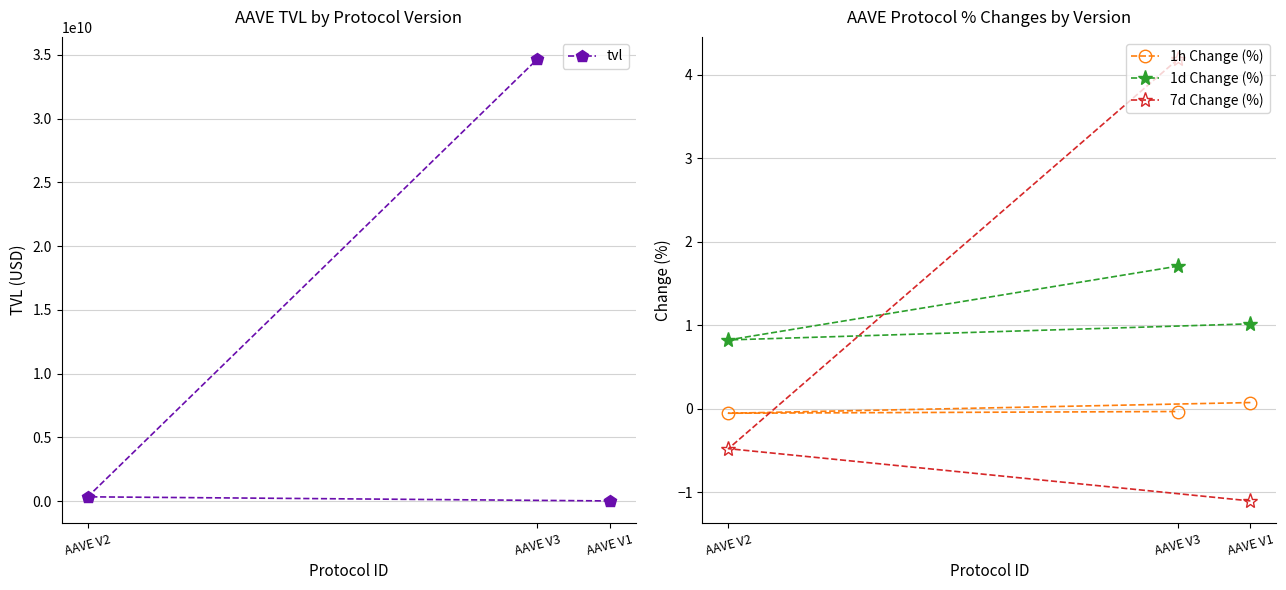

What is the smallest value displayed?

-1.1